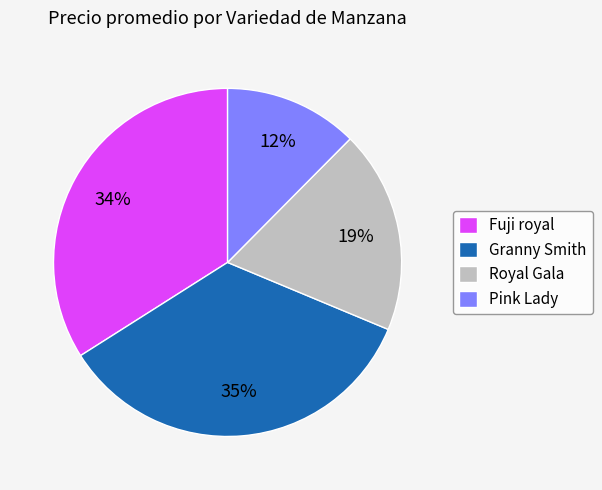

To the nearest percent, what percentage of the pie is Pink Lady?

12%